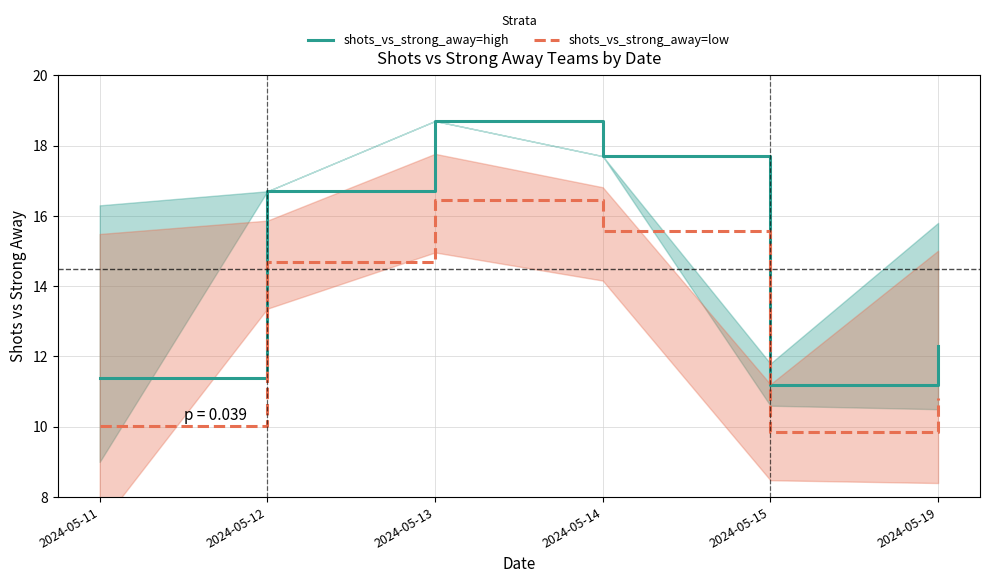

At which label does shots_vs_strong_away=high reach its minimum?

2024-05-15